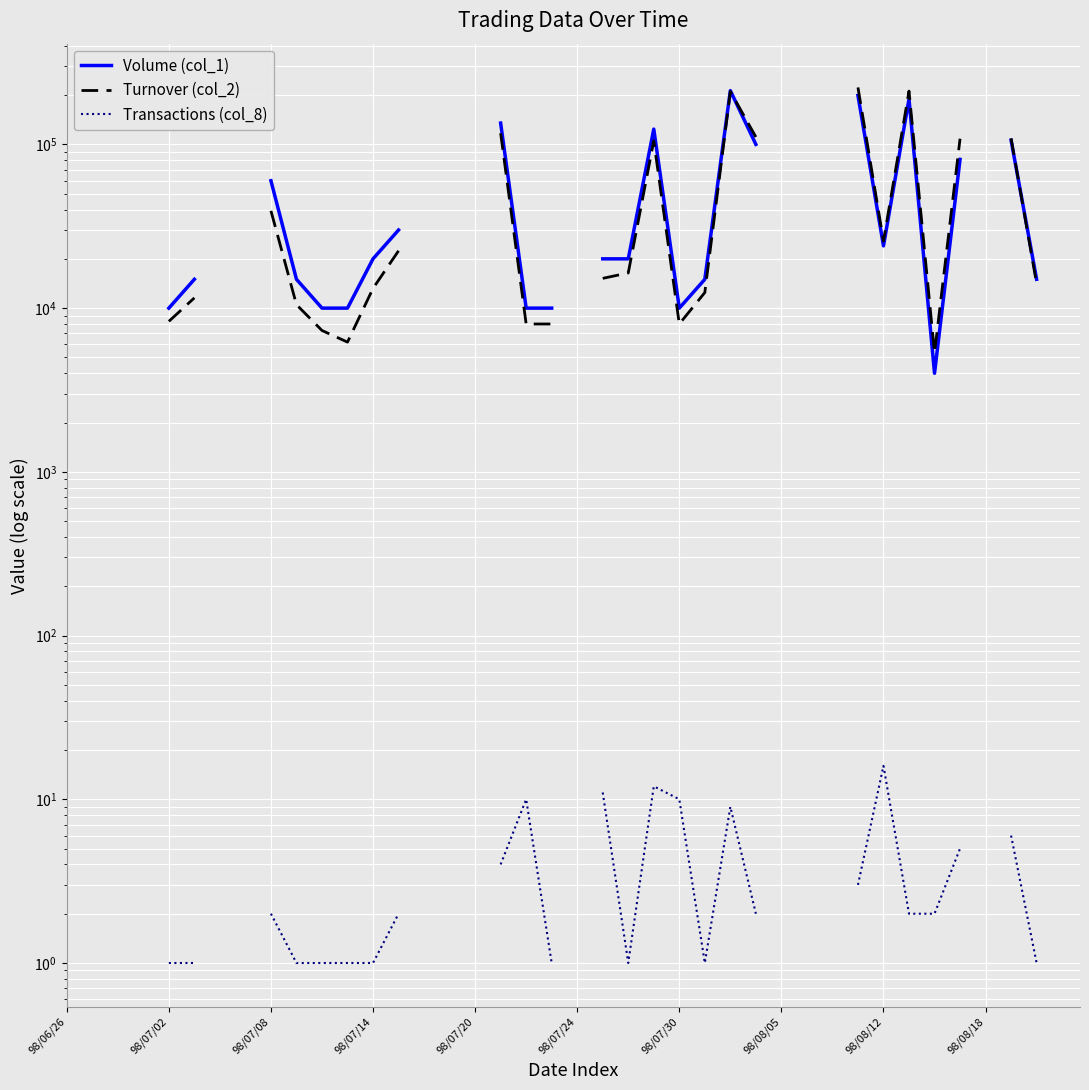

How many data points does each series have?

40